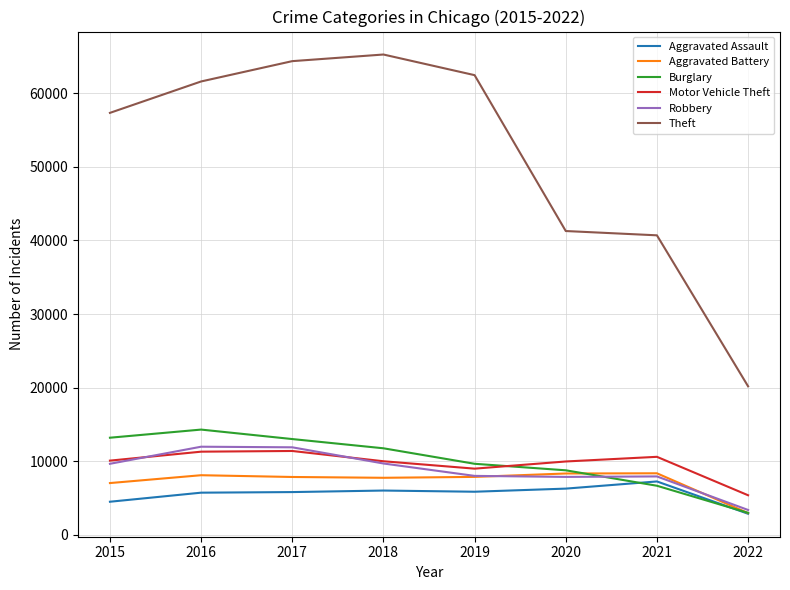

Which category has the lowest value in the Aggravated Battery series?

2022